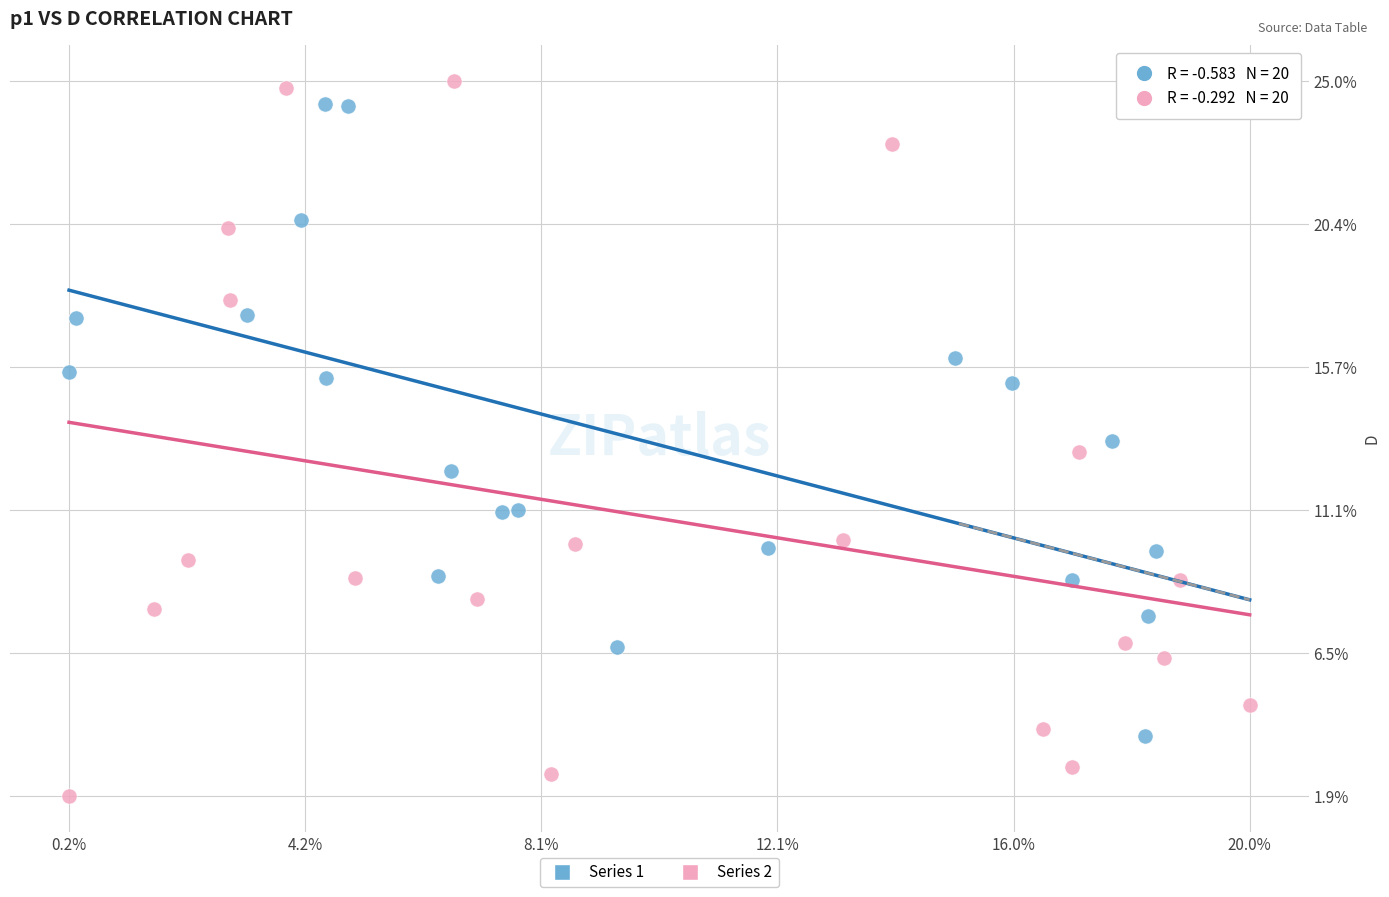

Which series contains the highest Y value?

Series 2